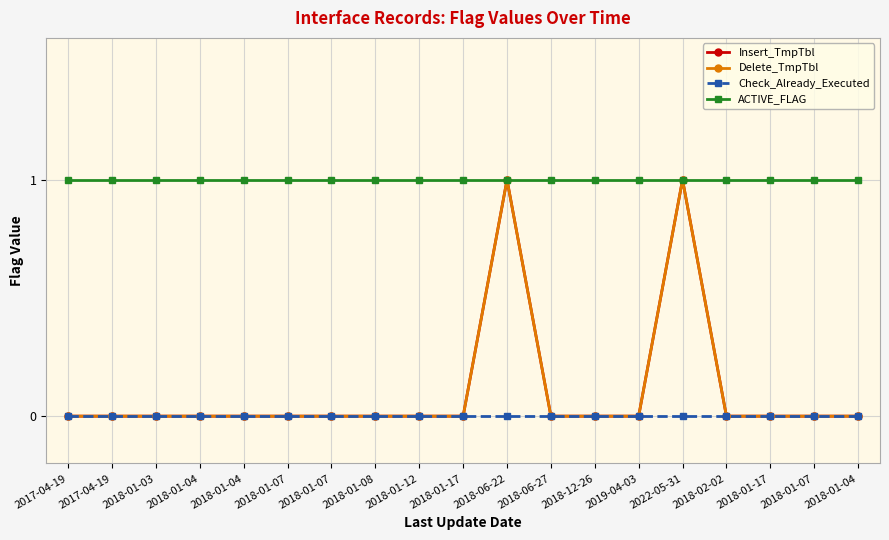

True or false: Insert_TmpTbl and ACTIVE_FLAG intersect in this chart.

False